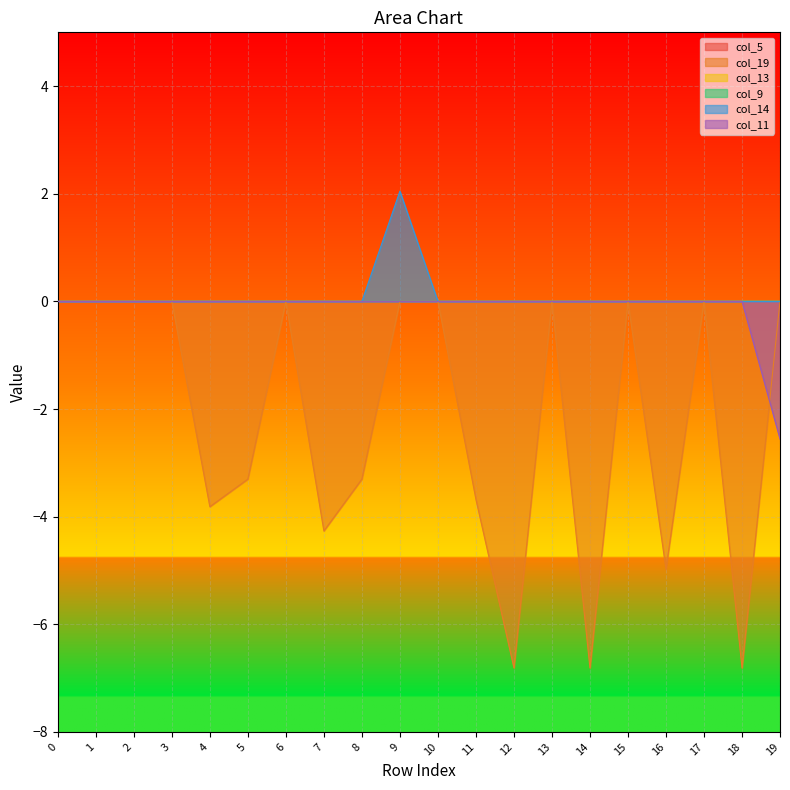

True or false: col_14 has more than 1 points higher than both neighbors.

False